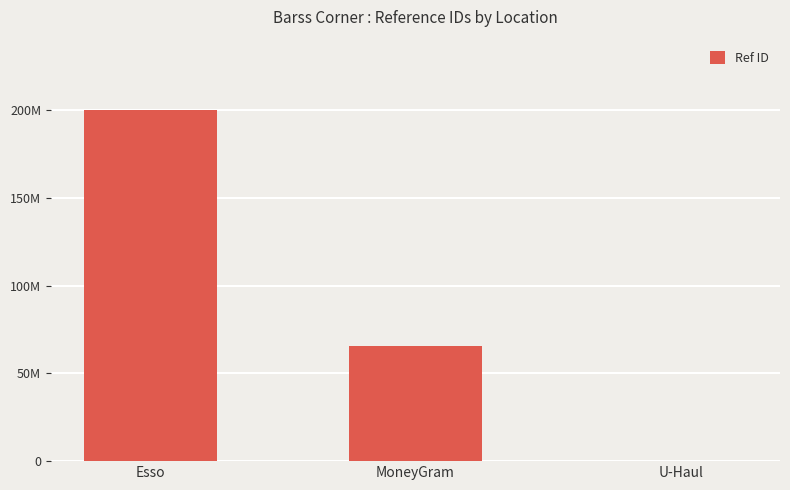

Reading left to right, transcribe all the data shown in this chart.

Esso=200329844	MoneyGram=65455577	U-Haul=58447